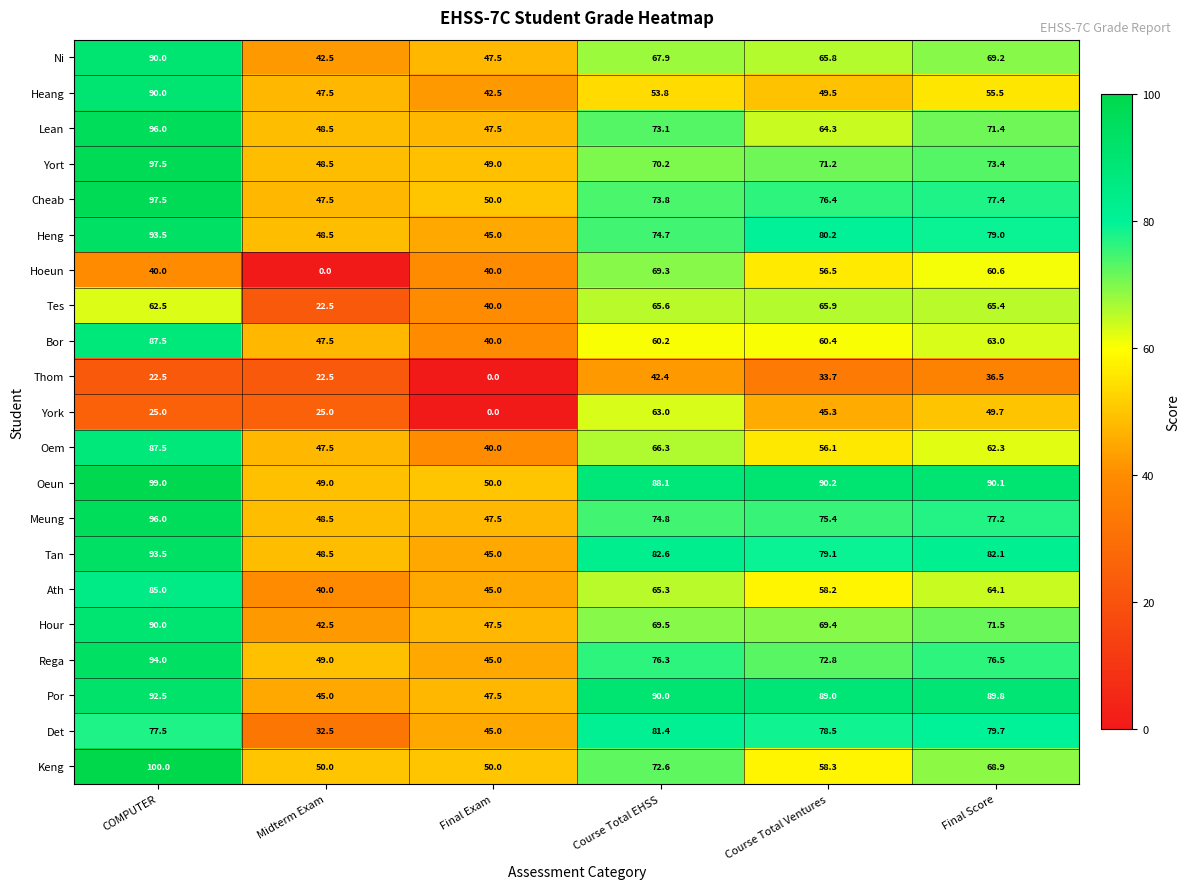

Where does the Keng series first go above 68?

COMPUTER